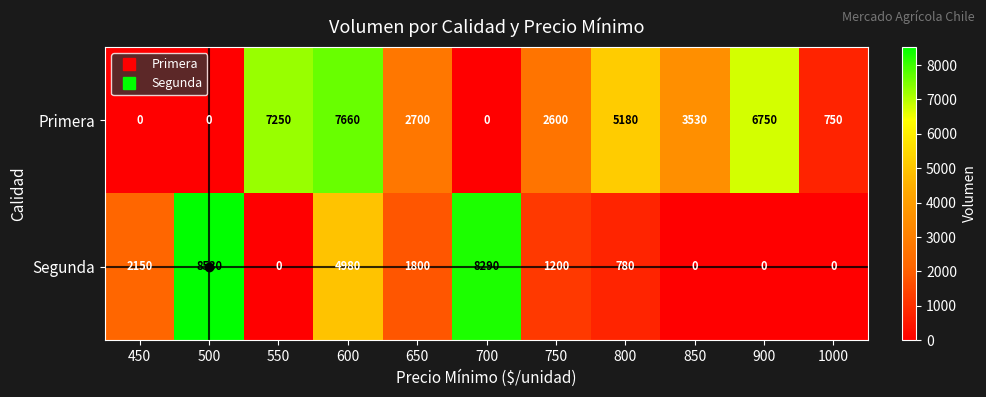

What is the sum of all Segunda values?

27730